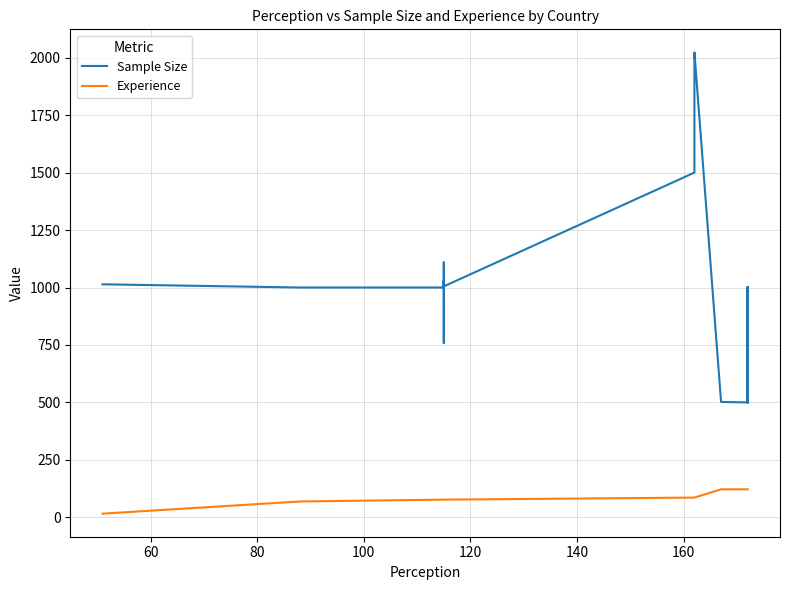

What is the average value of the Experience series?

99